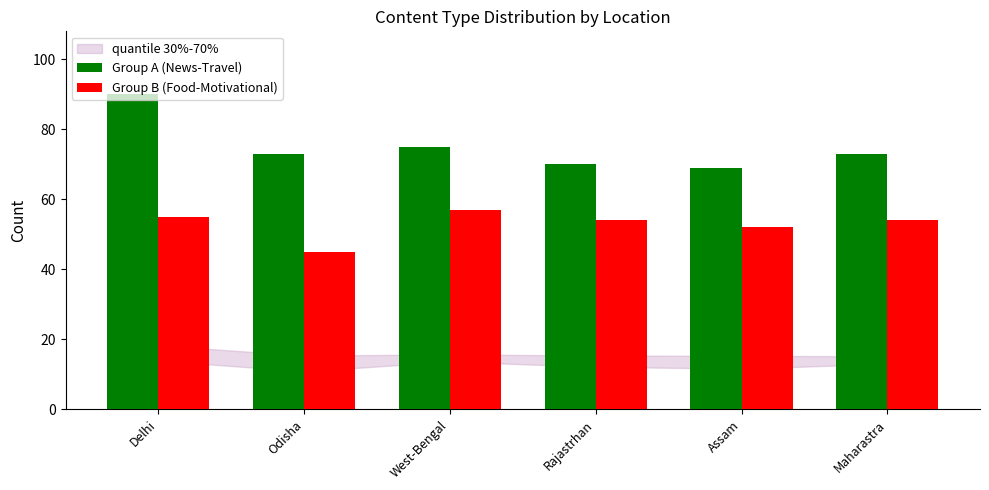

At which label does Group A (News-Travel) reach its peak?

Delhi